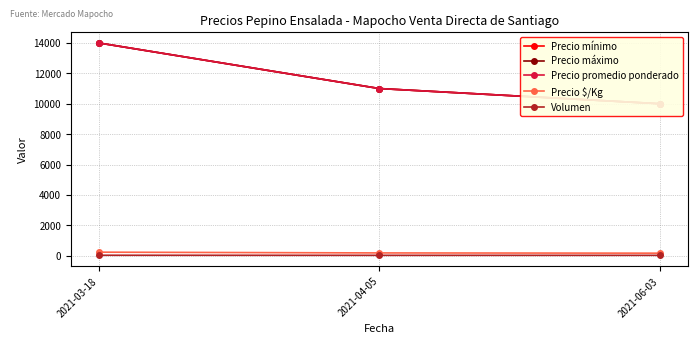

How many distinct data groups are displayed?

5